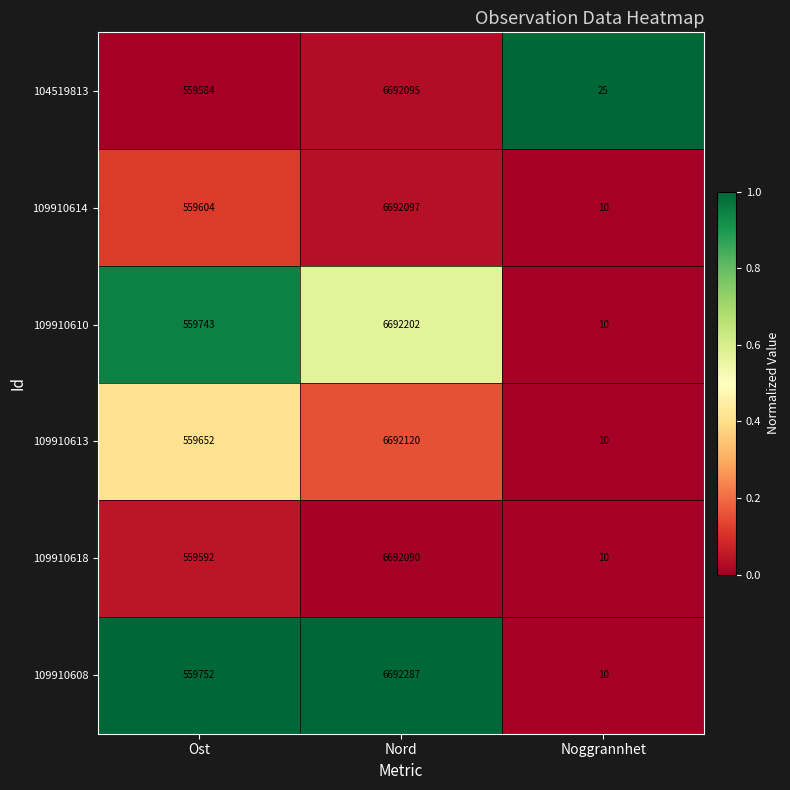

How many distinct data groups are displayed?

6